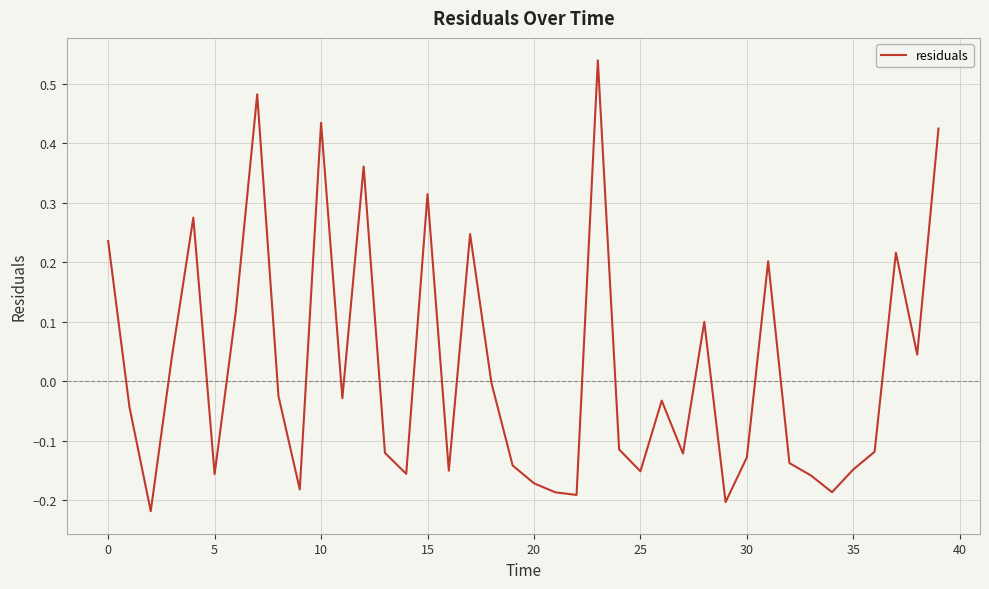

What is the difference between the maximum and minimum values?

0.8